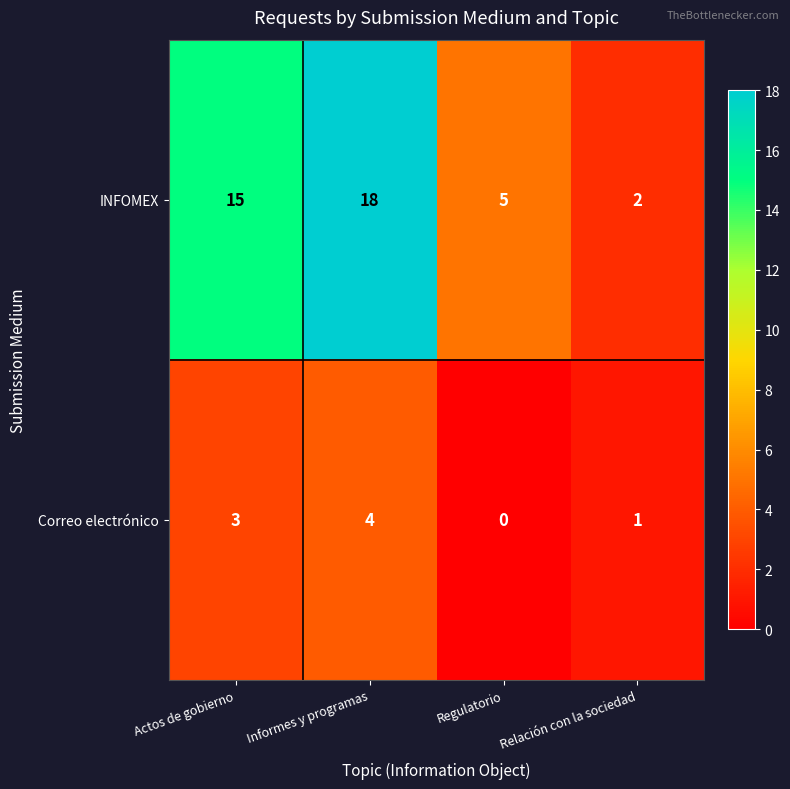

Between Informes y programas and Relación con la sociedad, which series saw the biggest shift?

INFOMEX